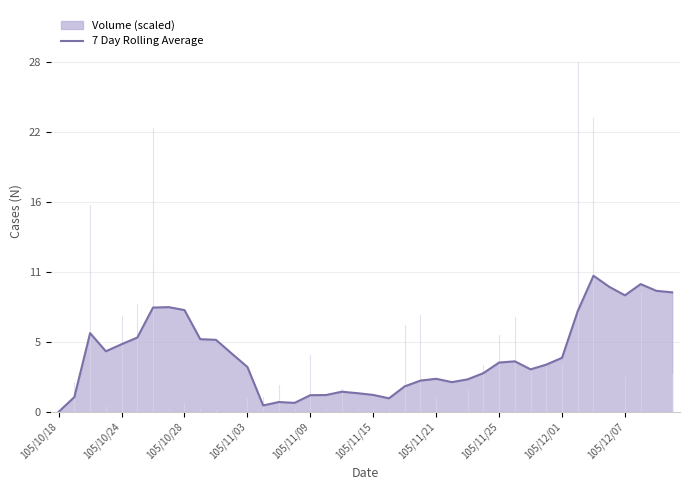

How many data points are less than 3?

16